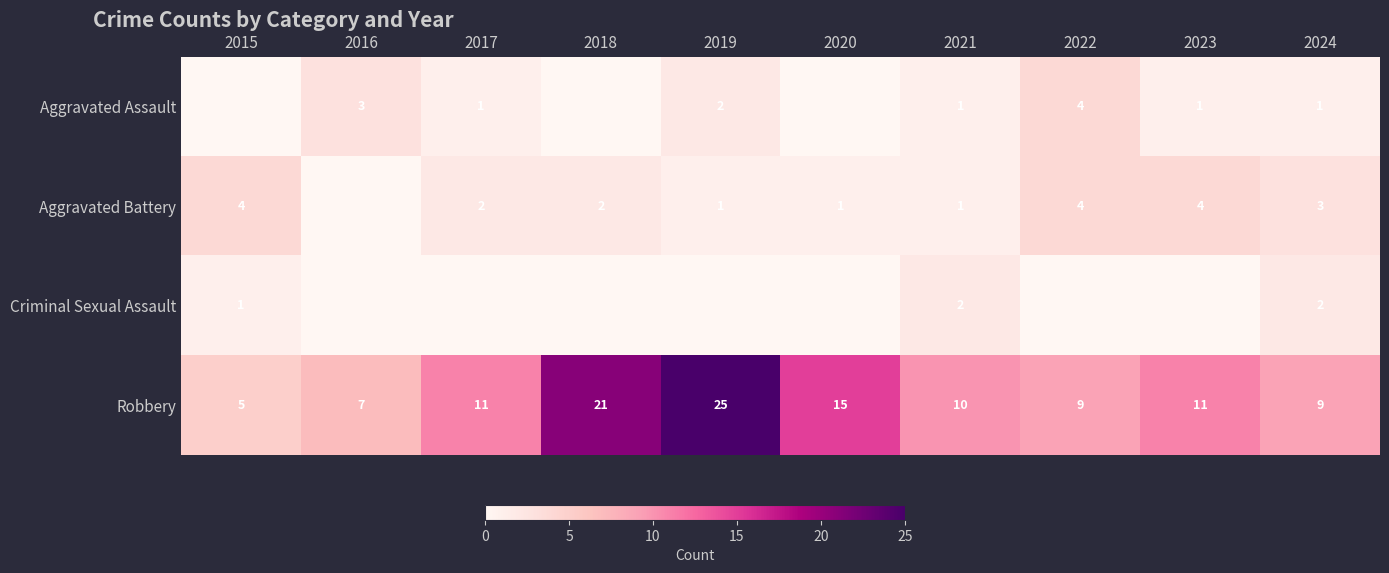

What is the total value across all series at 2024?

15